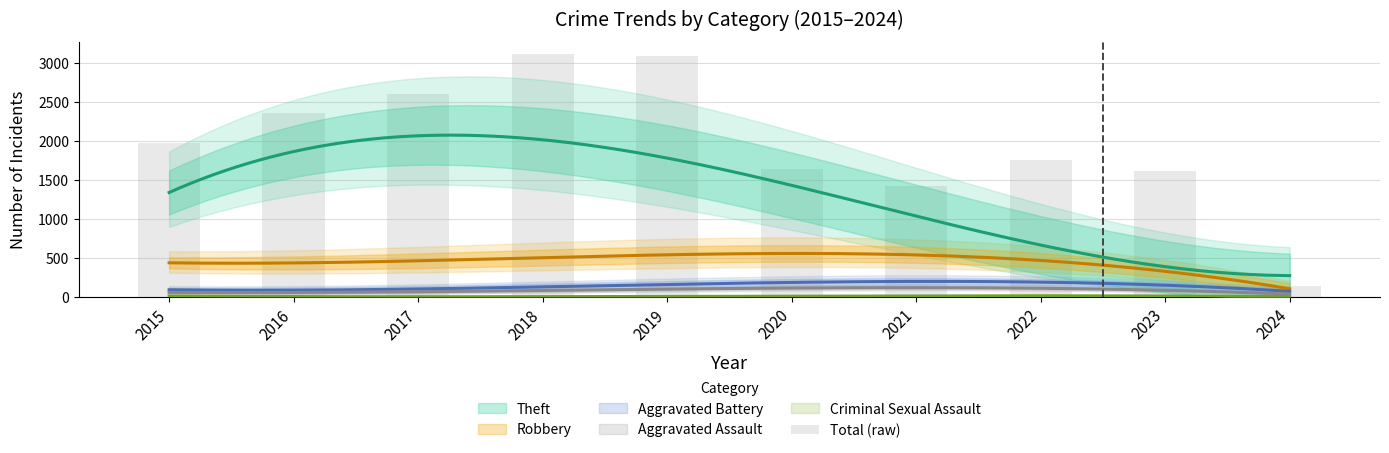

Which has a higher value, 2015 or 2017?

2017